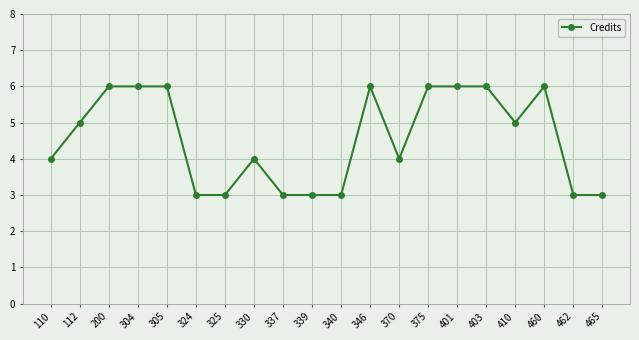

How many series are shown in this chart?

1